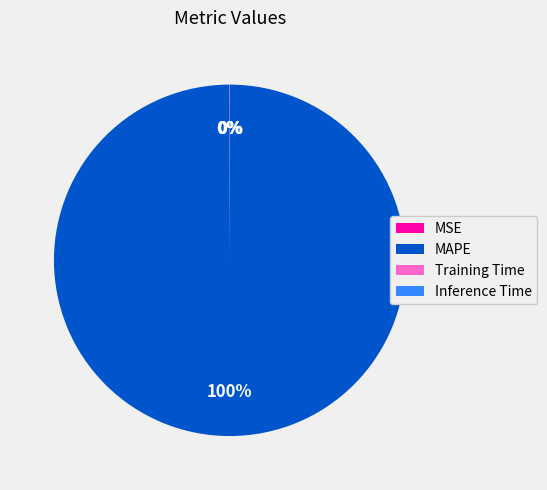

To the nearest percent, what is the average slice percentage?

25%